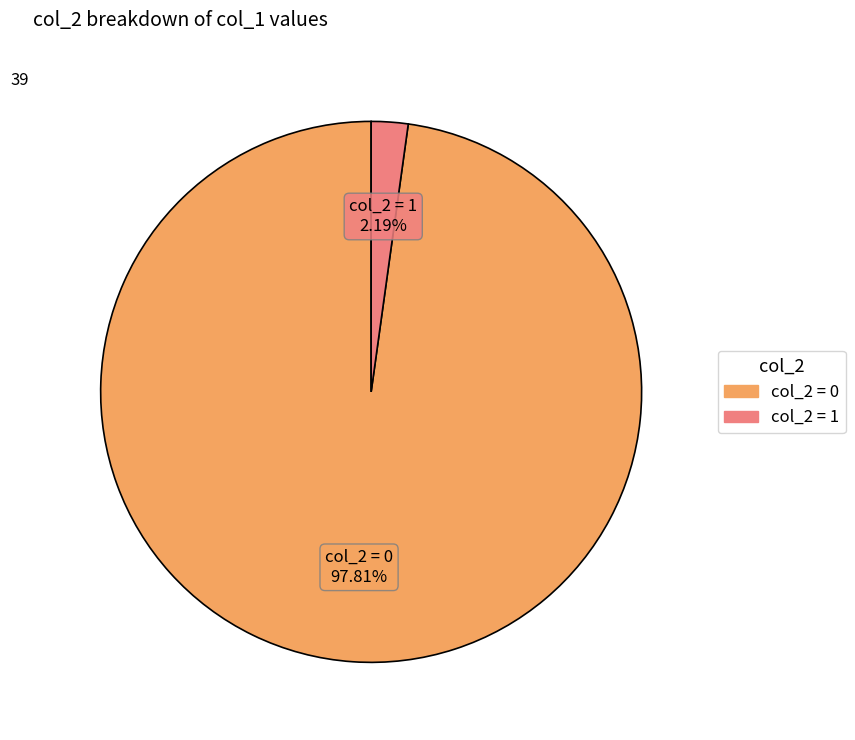

Is there a majority slice in this chart?

Yes